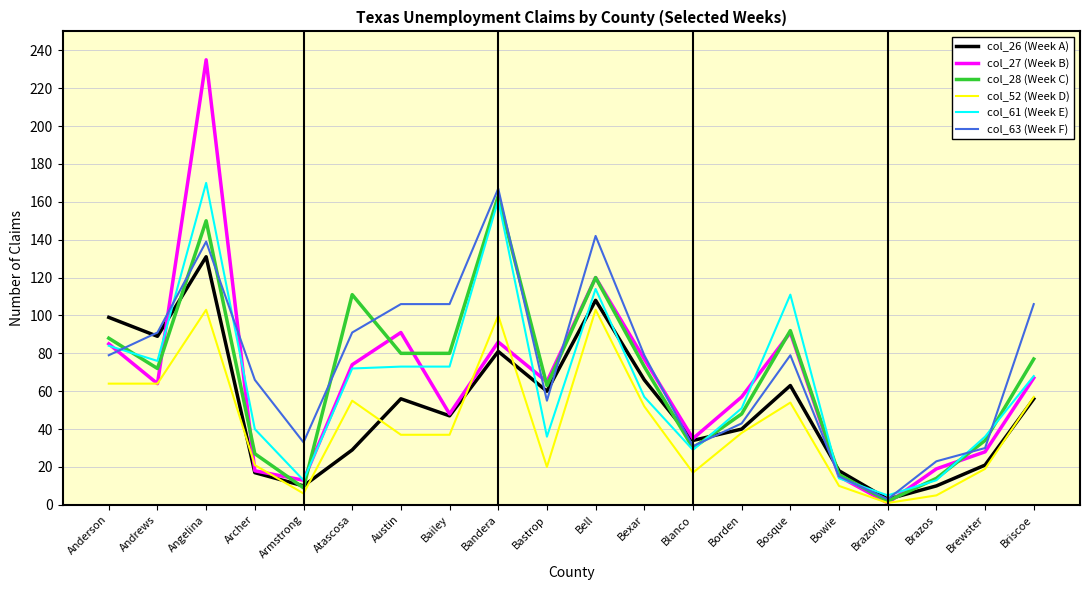

What is the greatest value displayed?

235